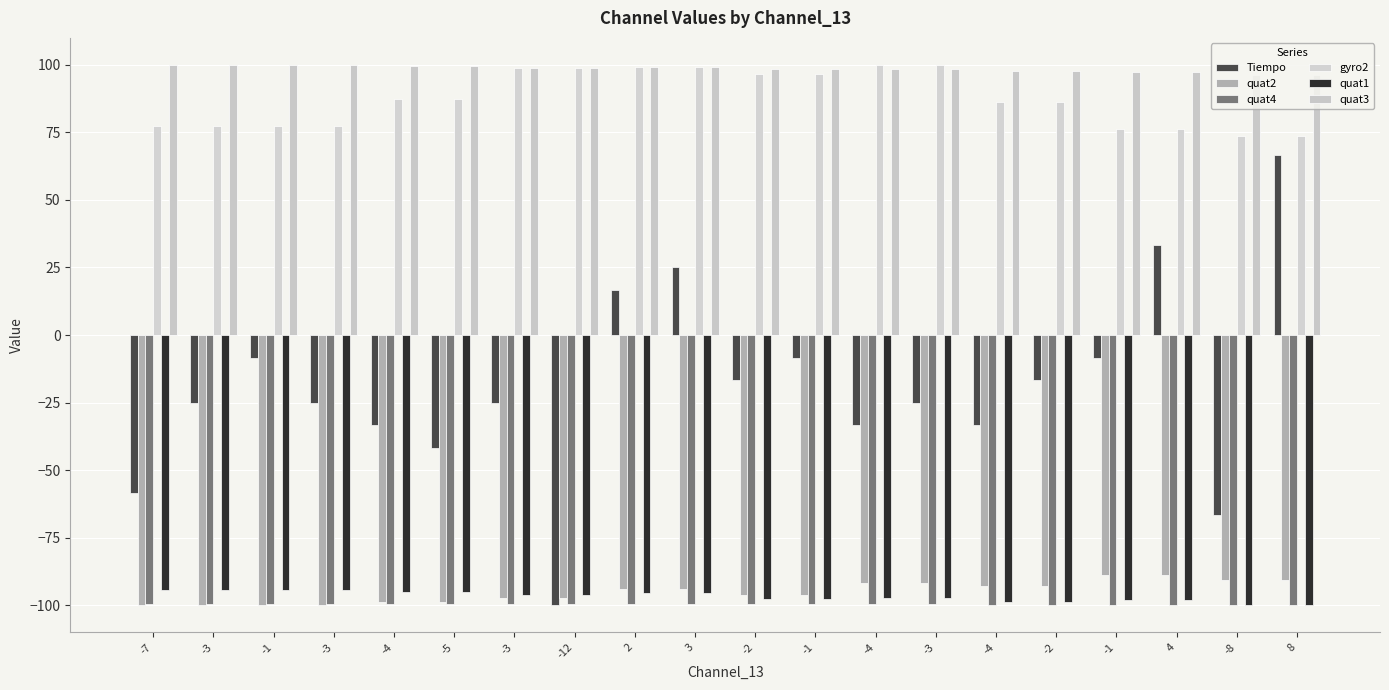

The quat3 series shows 147.1 at -3. True or false?

False